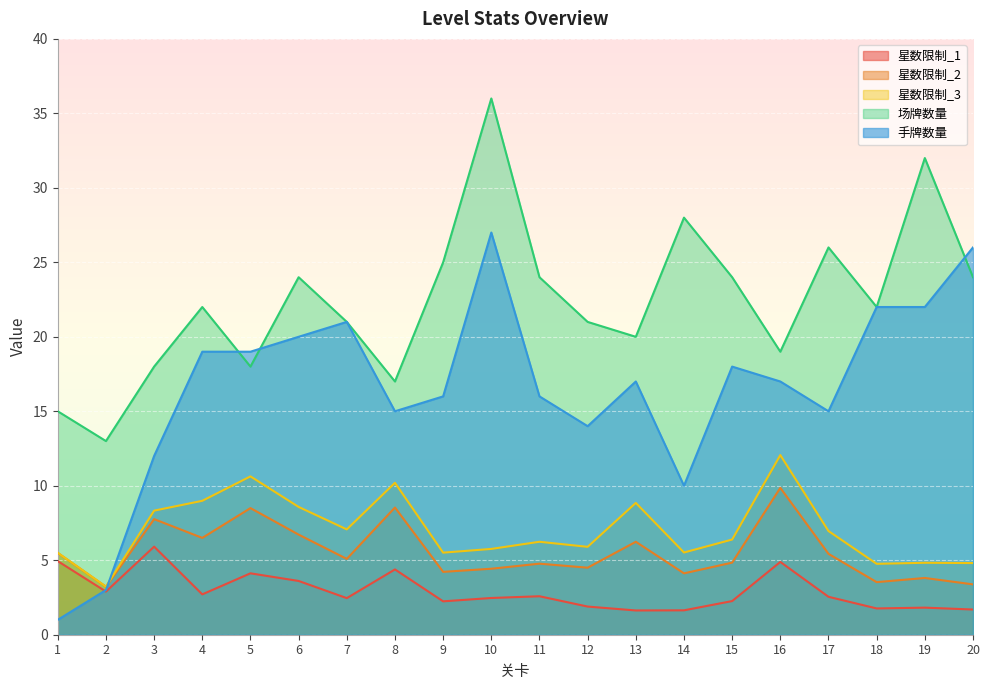

Count the number of categories in the chart.

20